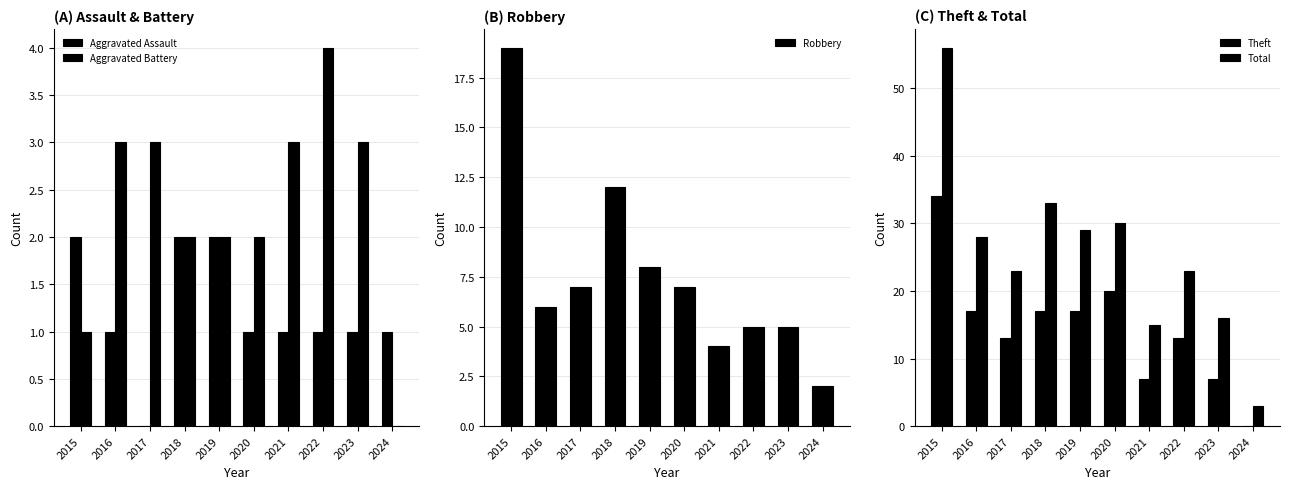

How many data points in Aggravated Assault are above 1?

3